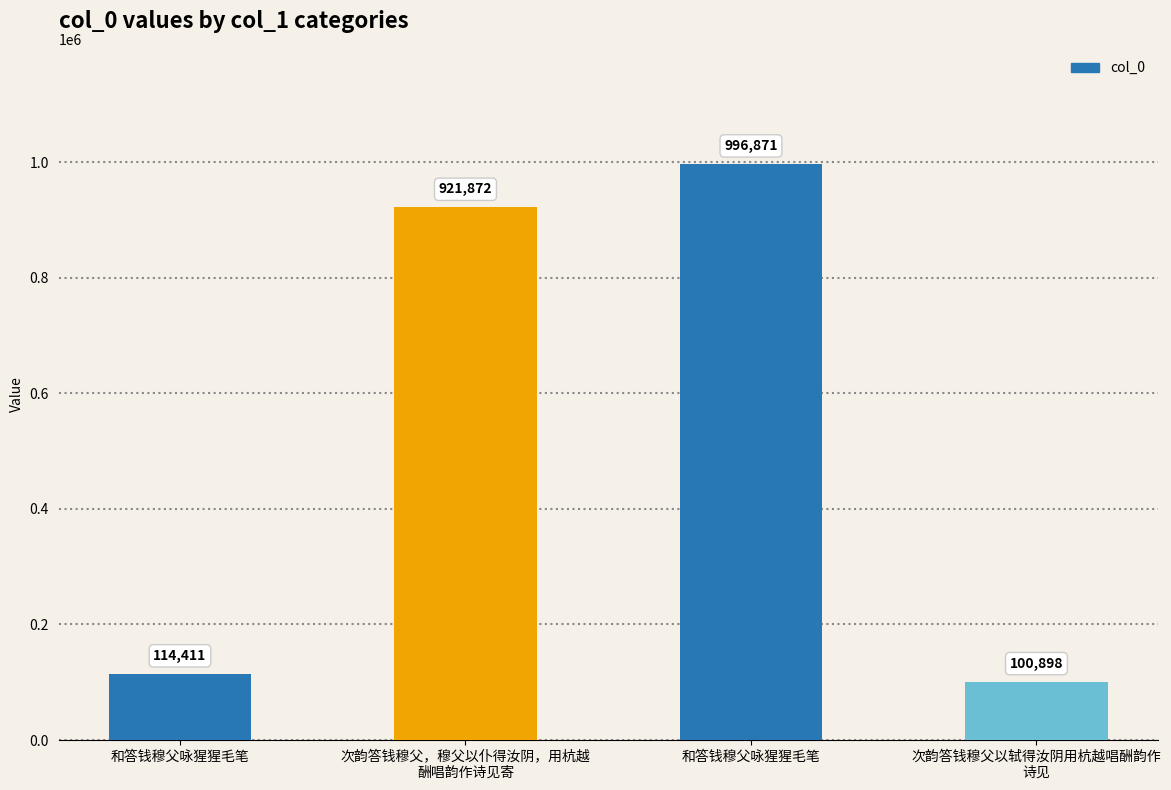

What is the change in value from 和答钱穆父咏猩猩毛笔 to 次韵答钱穆父以轼得汝阴用杭越唱酬韵作
诗见?

-13513